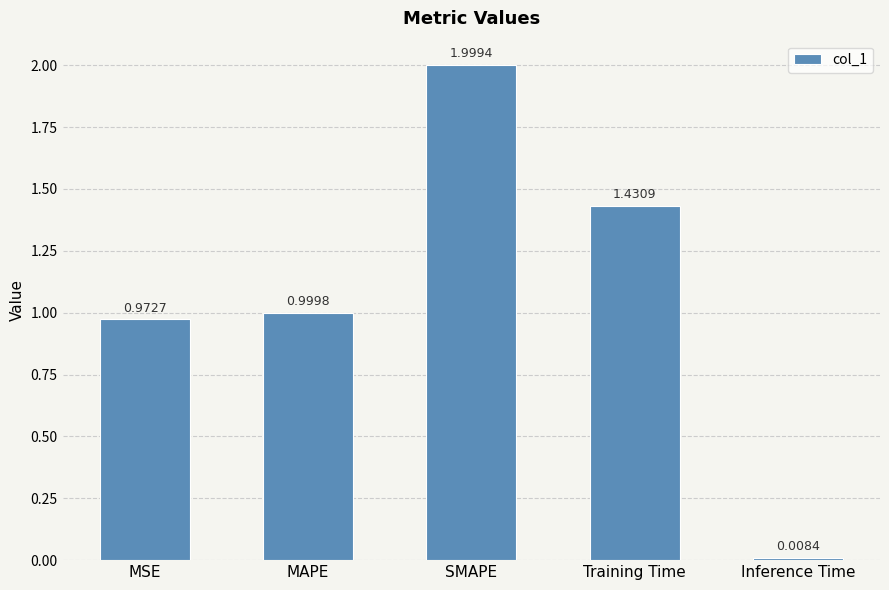

What is the label of the 4th bar from the right?

MAPE